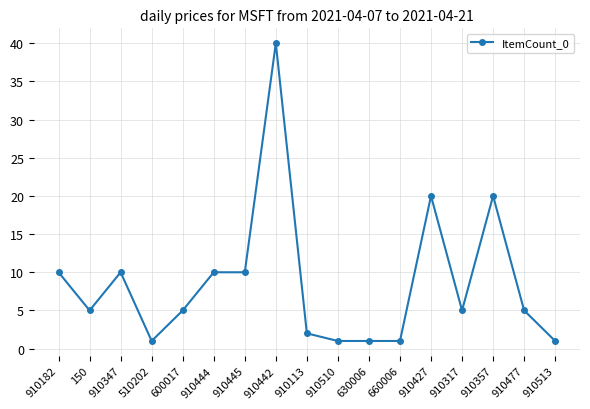

Reading left to right, extract all data points from this chart.

10	5	10	1	5	10	10	40	2	1	1	1	20	5	20	5	1